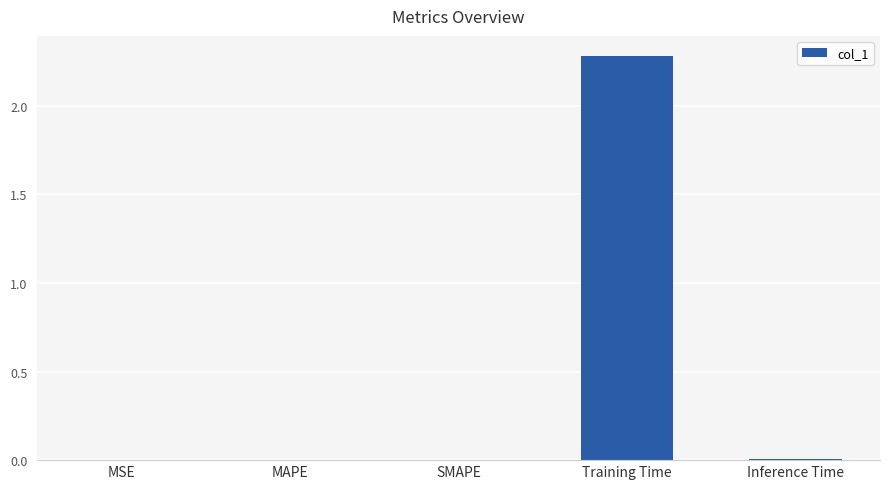

Which category has the highest value across all series?

Training Time